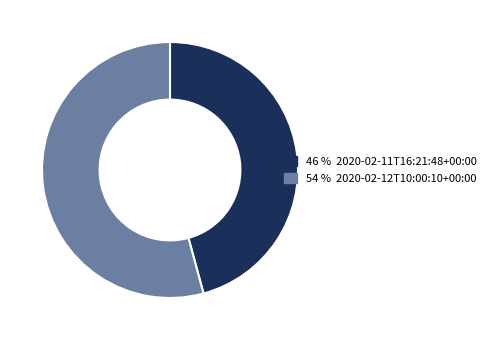

Does any single category account for the majority?

Yes